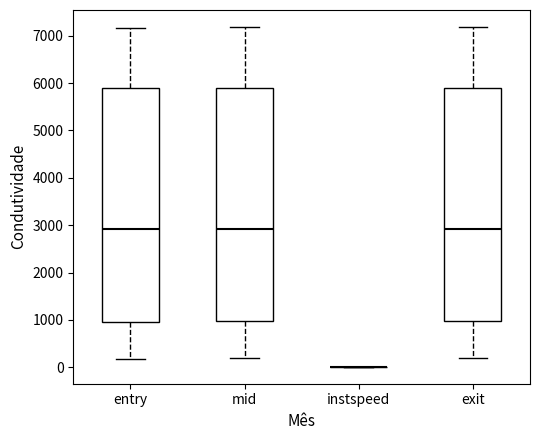

Where is the upper edge of the box for mid on the y-axis? The values are not printed on the chart, so give them approximately, as read against the axis.

5900